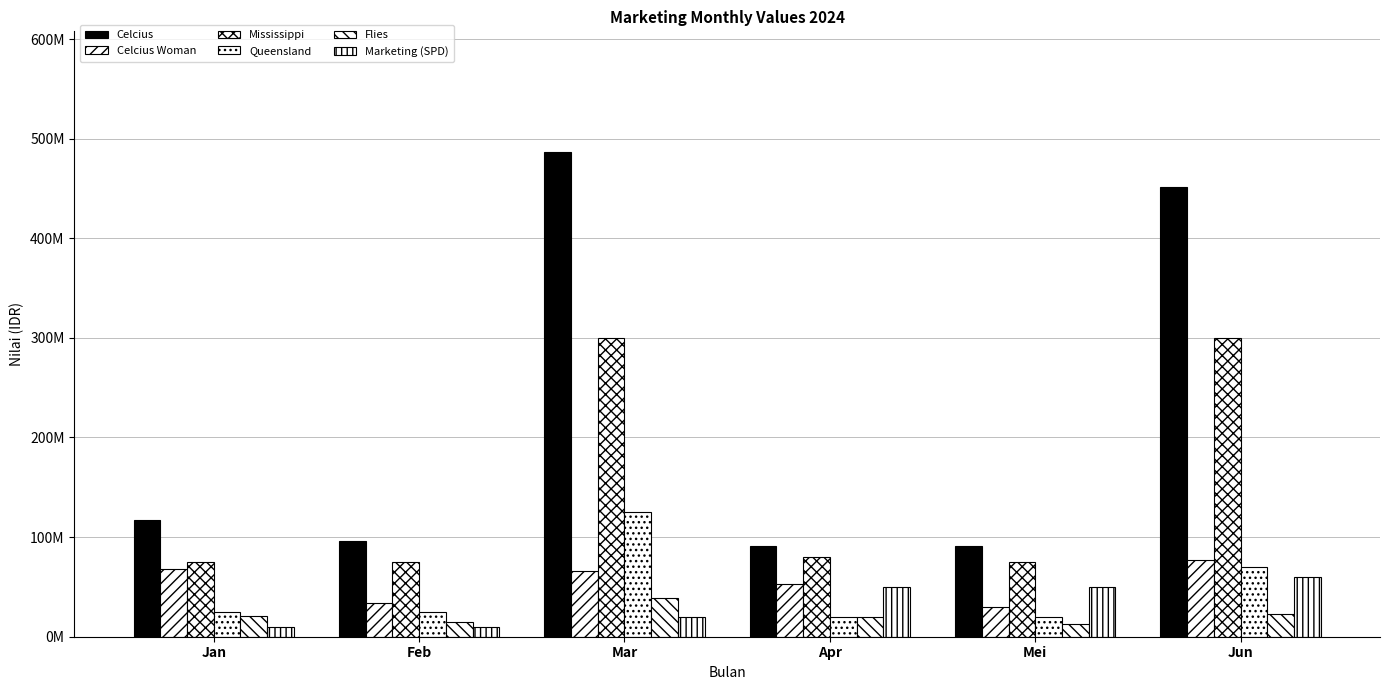

What is the average value of the Queensland series?

47500000